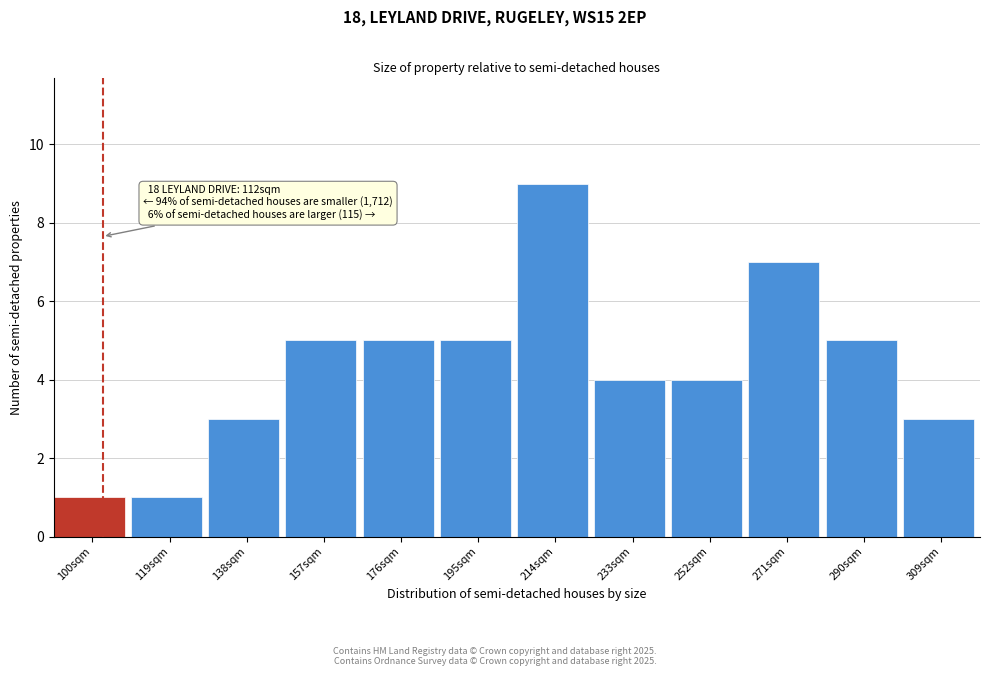

Reading left to right, transcribe all the data shown in this chart.

1	1	3	5	5	5	9	4	4	7	5	3